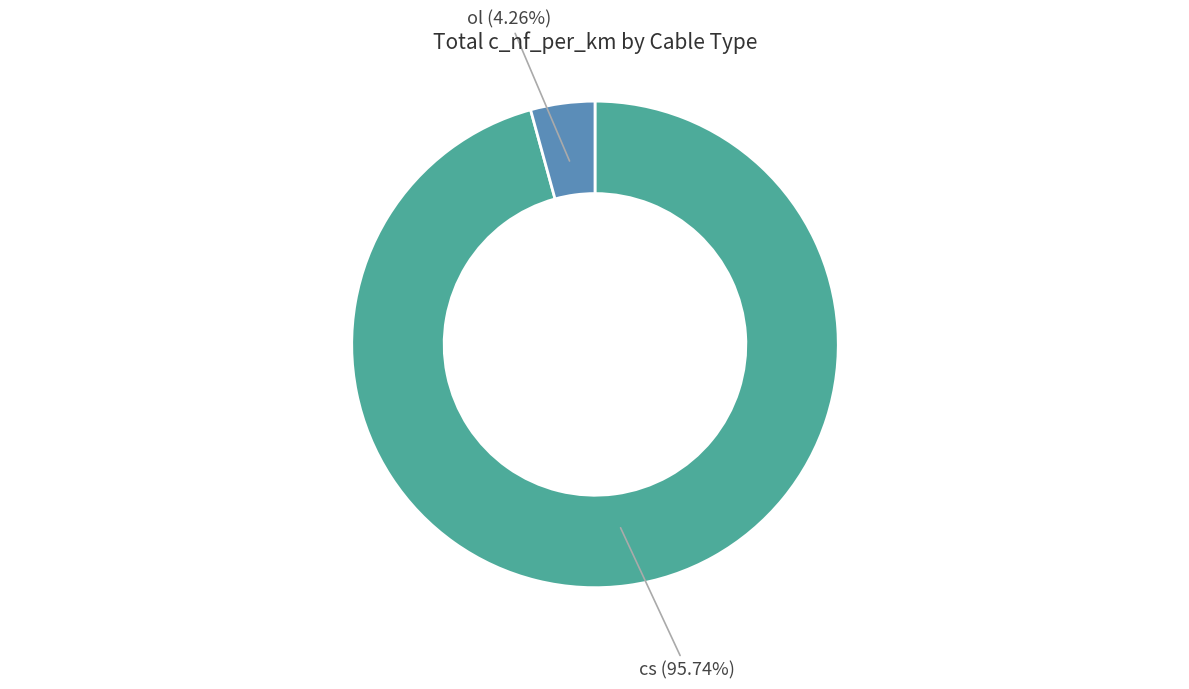

To the nearest percent, what is the difference between the largest and smallest slice percentages?

91%